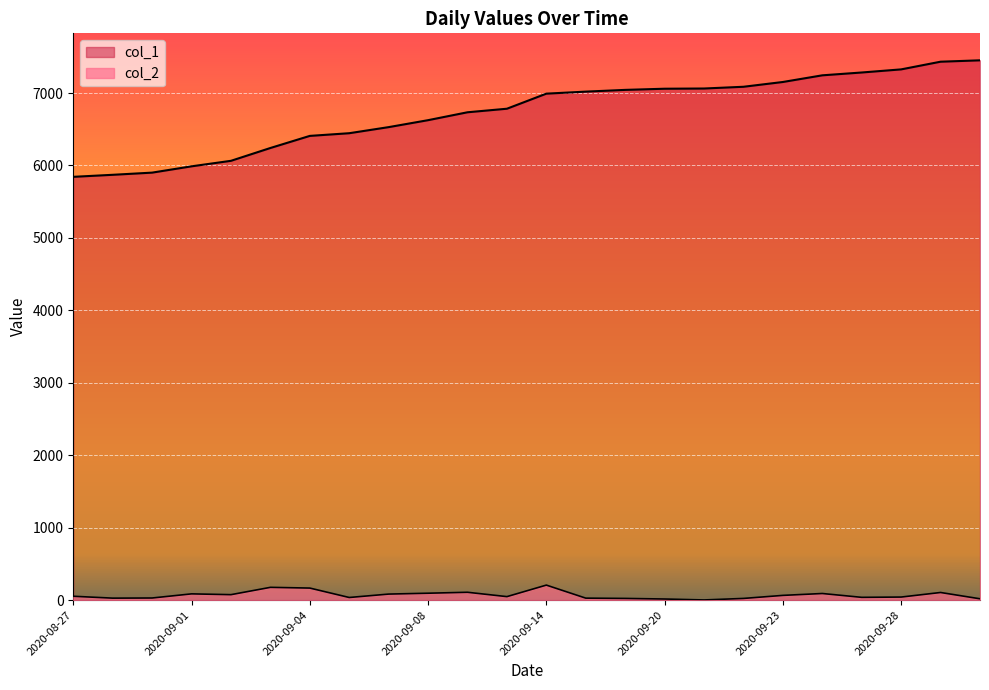

What is the label of the 11th point from the left?

2020-09-11